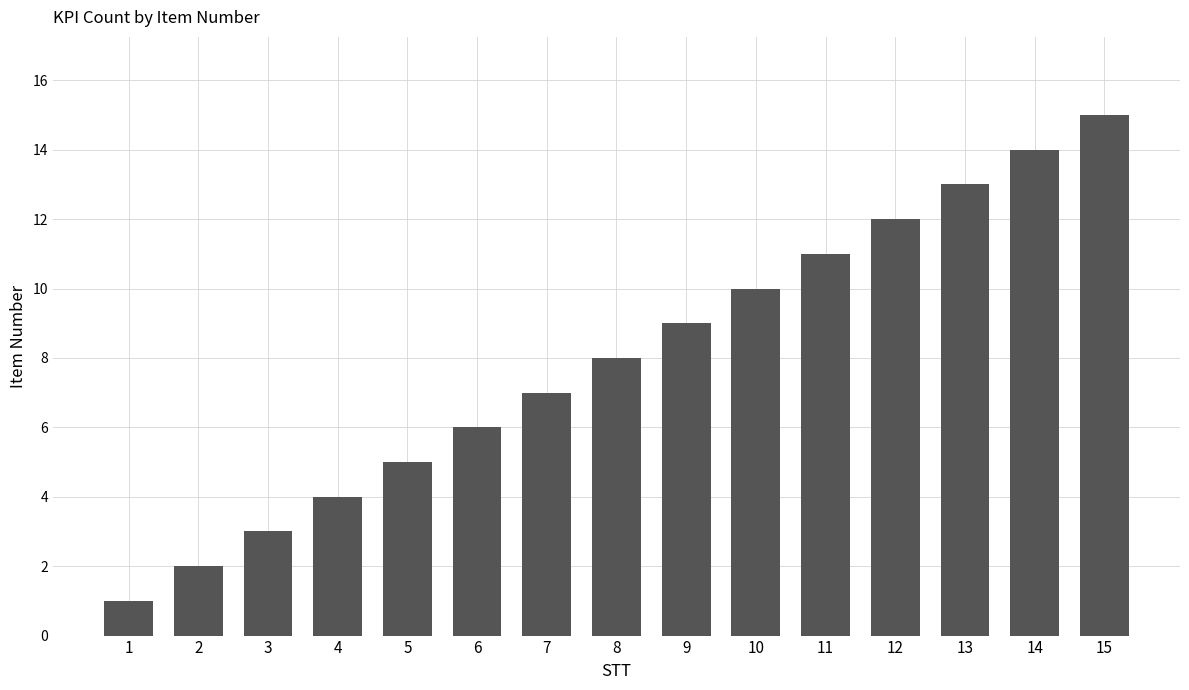

What is the change in value from 3 to 8?

+5